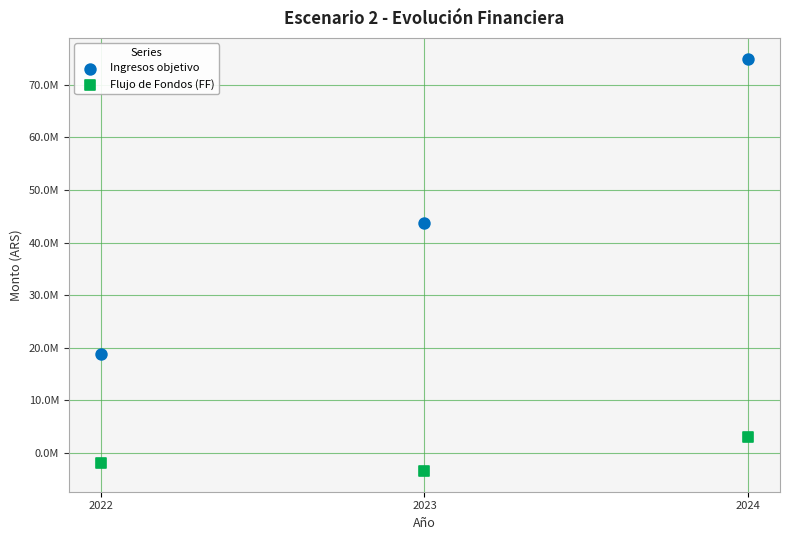

What are all the series names shown in the legend?

Ingresos objetivo, Flujo de Fondos (FF)